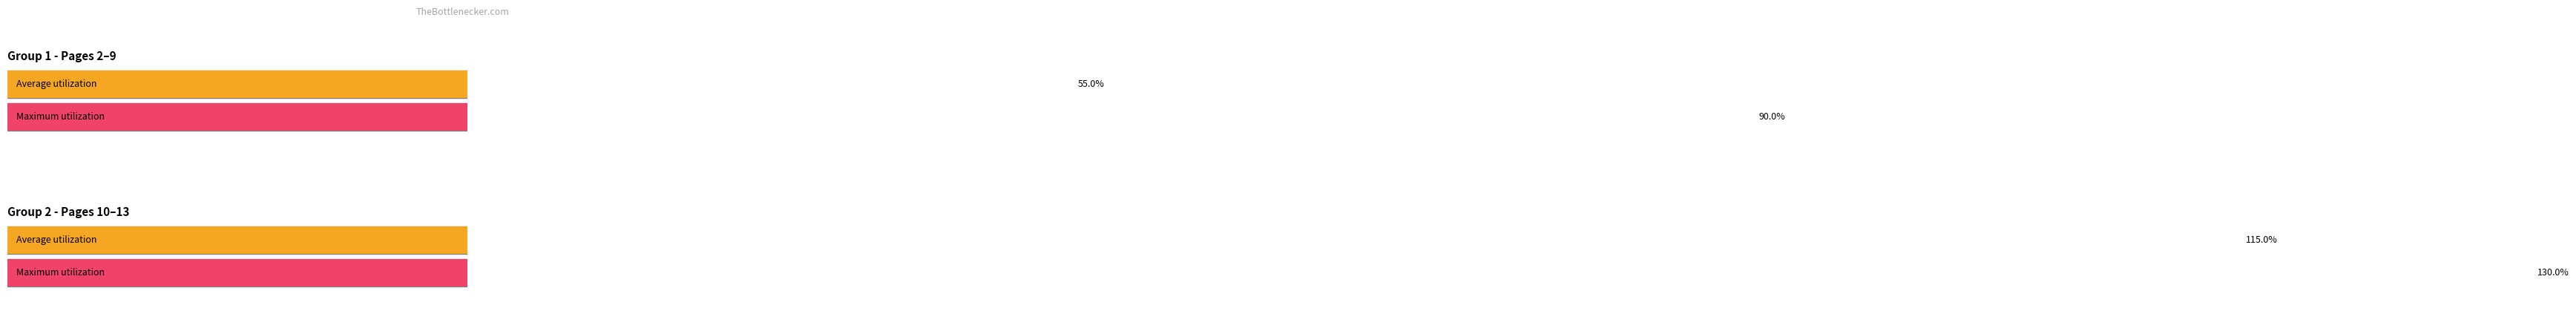

The value at 6 is 2. True or false?

False